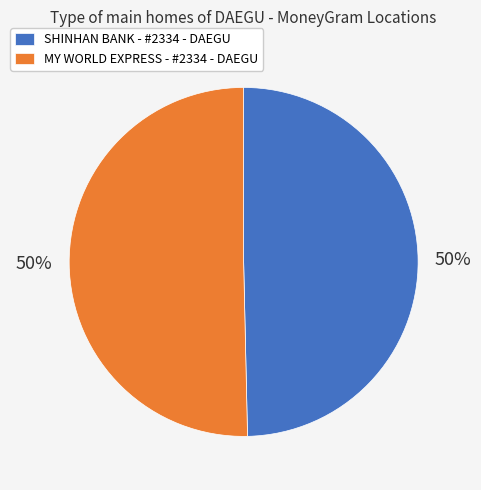

To the nearest percent, what portion does MY WORLD EXPRESS - #2334 - DAEGU represent?

50%